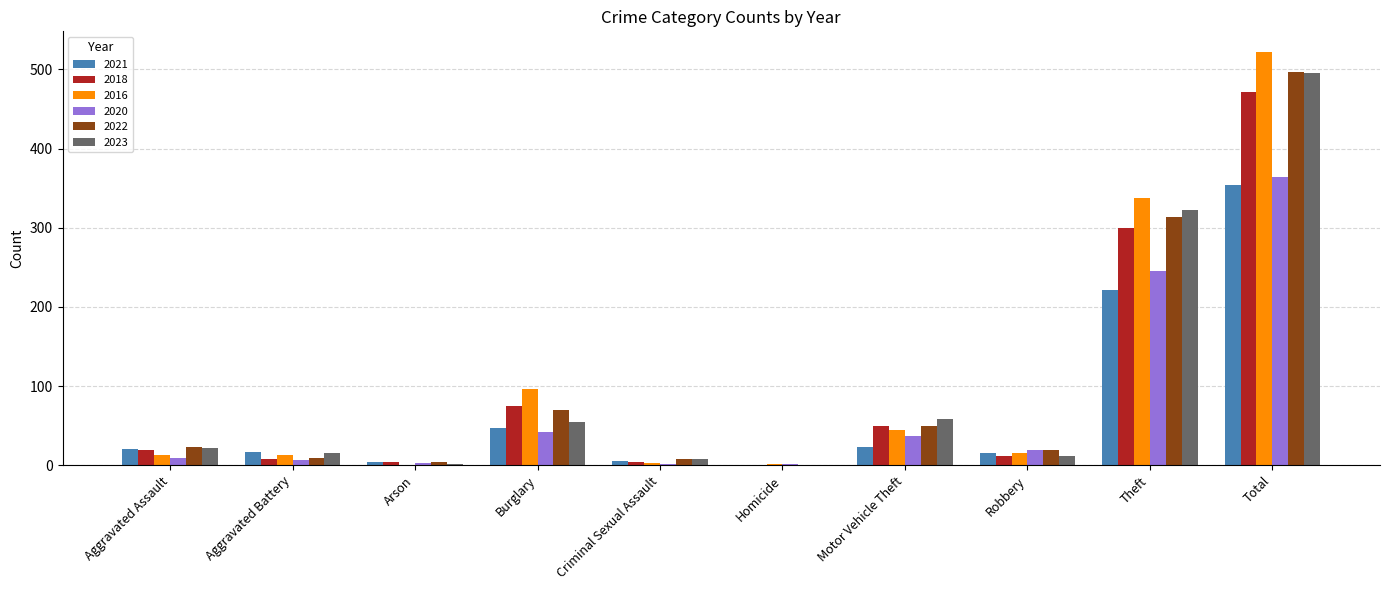

At which category is the sum across all series the highest?

Total